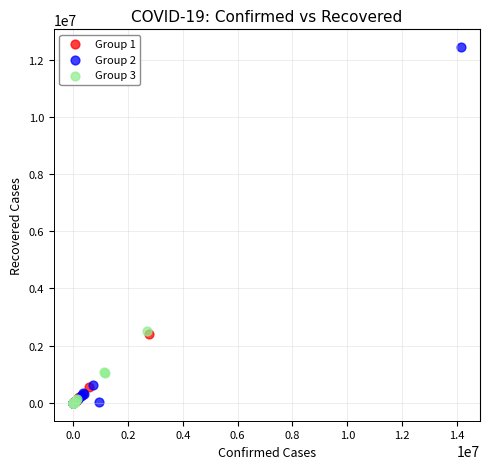

Which series reaches the maximum Y coordinate?

Group 2